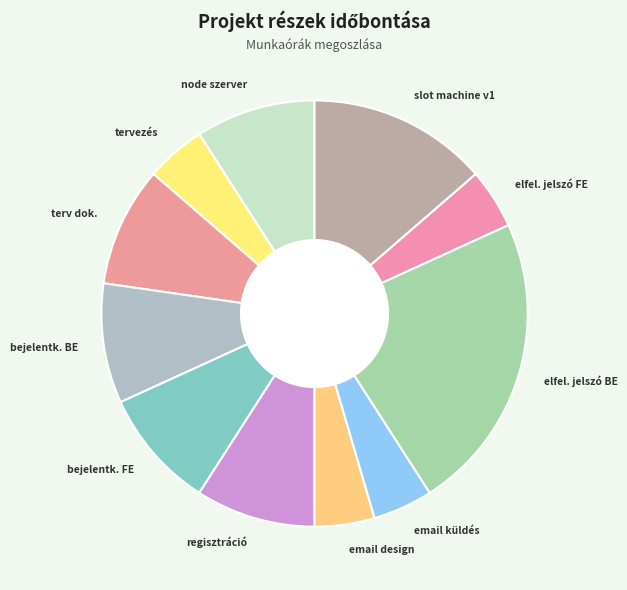

Approximately how many times larger is the value at email küldés compared to elfel. jelszó FE?

1.0